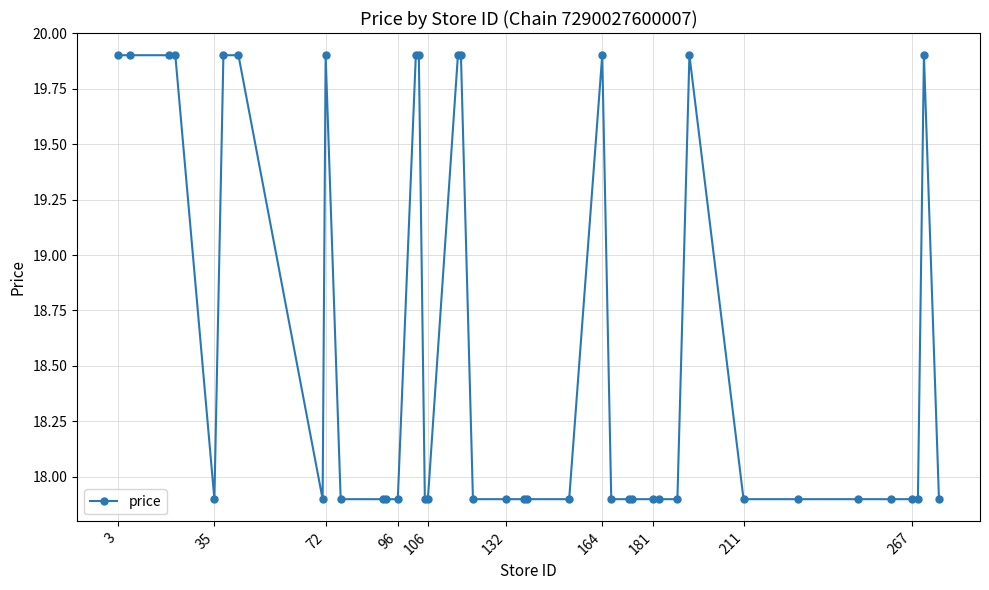

What is the difference between the second highest and minimum values?

2.0